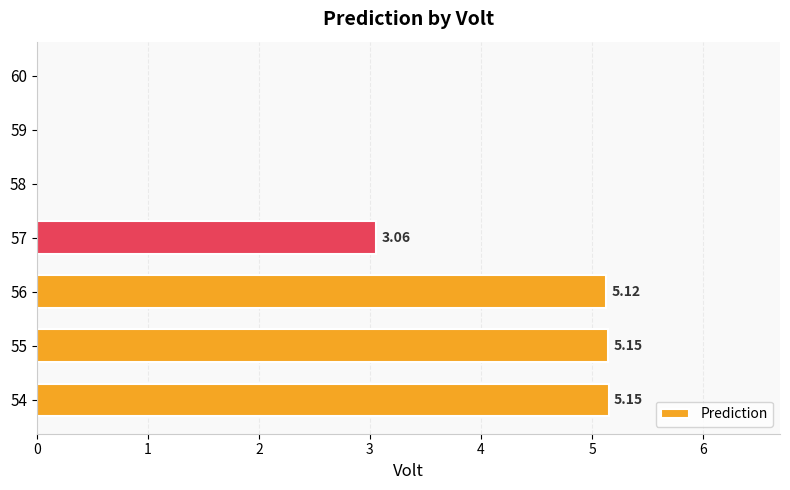

Are the bars horizontal?

Yes